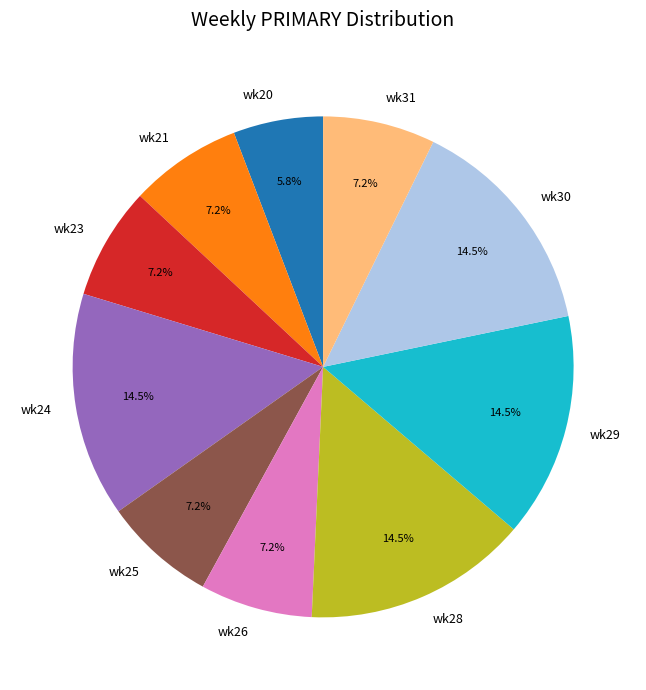

Between wk25 and wk30, which is larger?

wk30